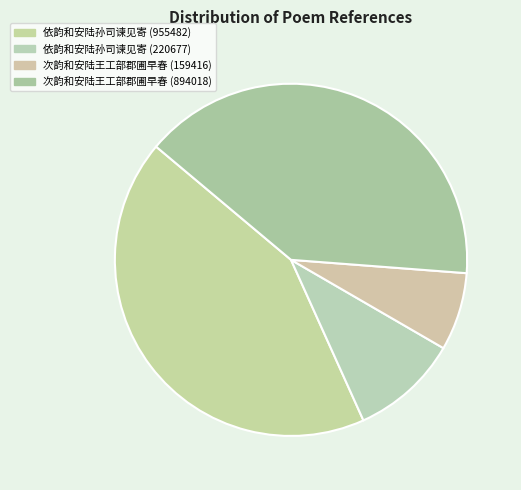

To the nearest percent, what is the difference between the largest and smallest slice percentages?

36%